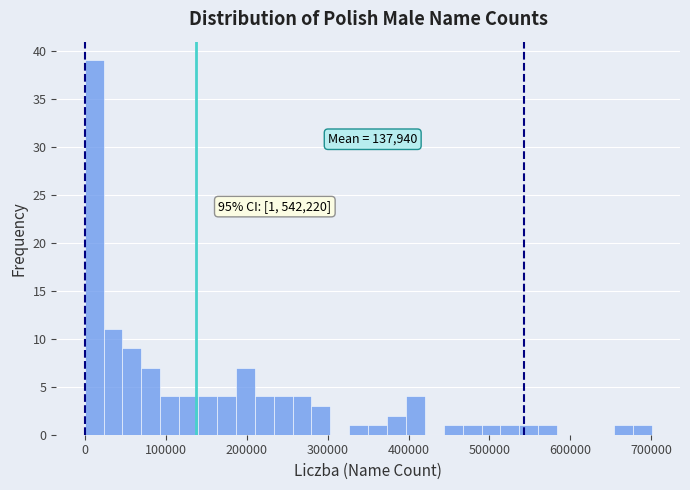

Read against the x-axis, roughly where is the centre of the tallest bar?

10000